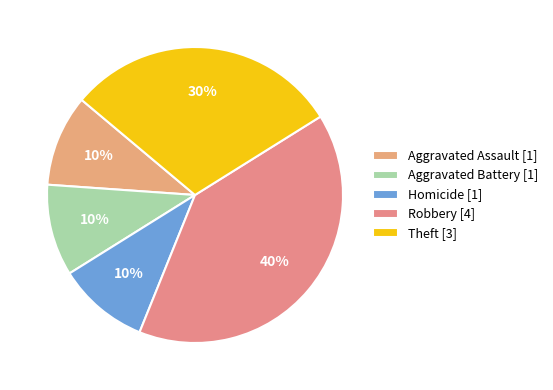

Is there a majority slice in this chart?

No